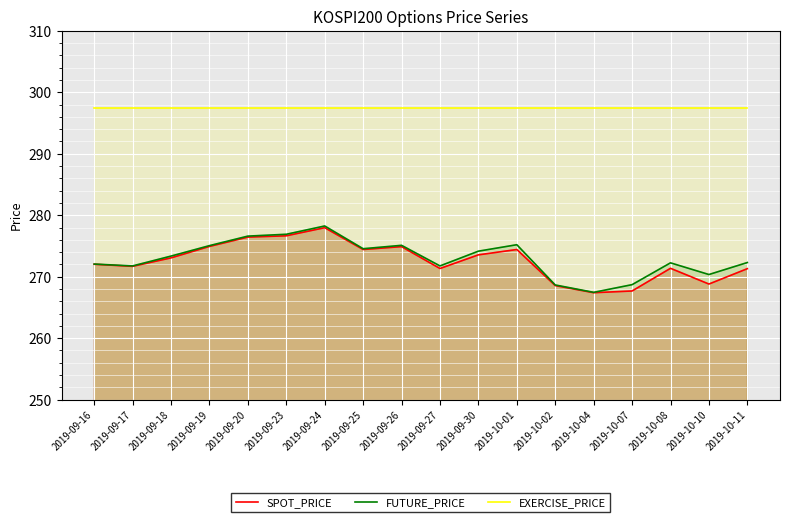

At which category does SPOT_PRICE reach its first local valley?

2019-09-17